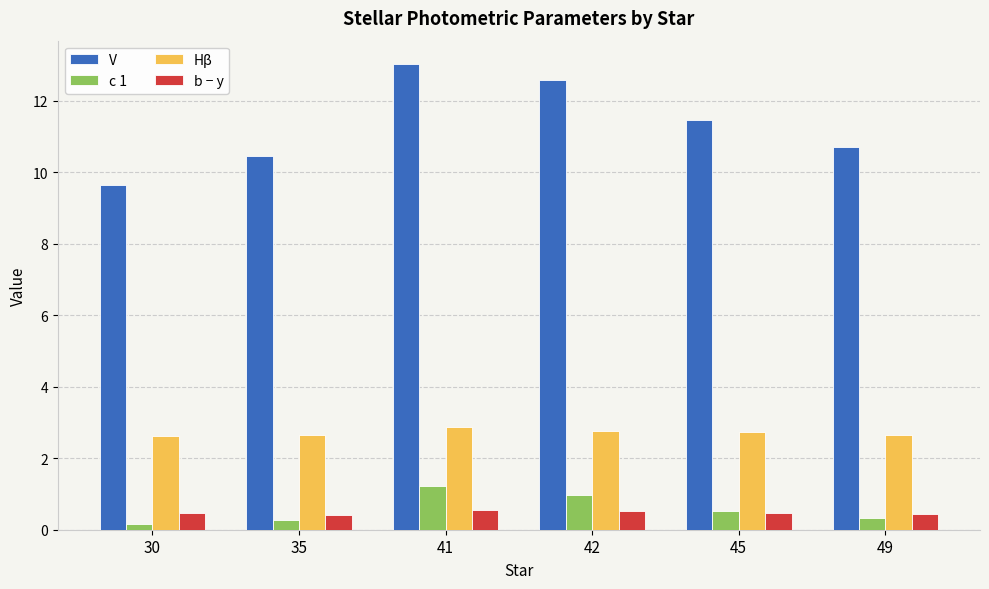

Which series changed the most between 41 and 45?

V